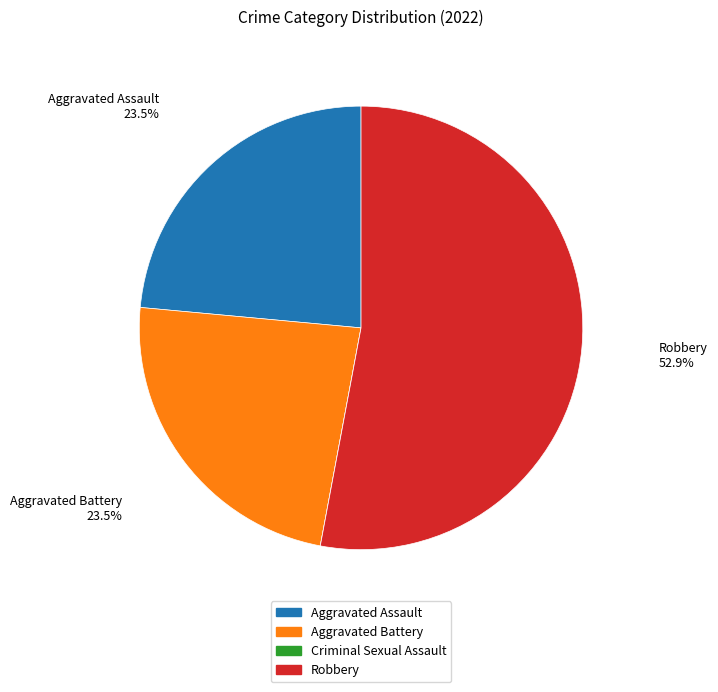

To the nearest percent, what is the average slice percentage?

25%